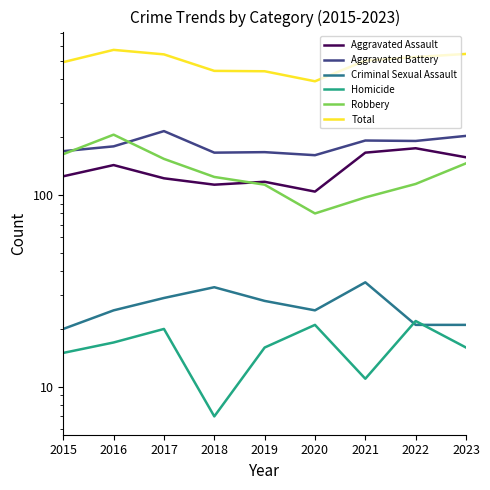

Which series has the widest spread of values?

Total